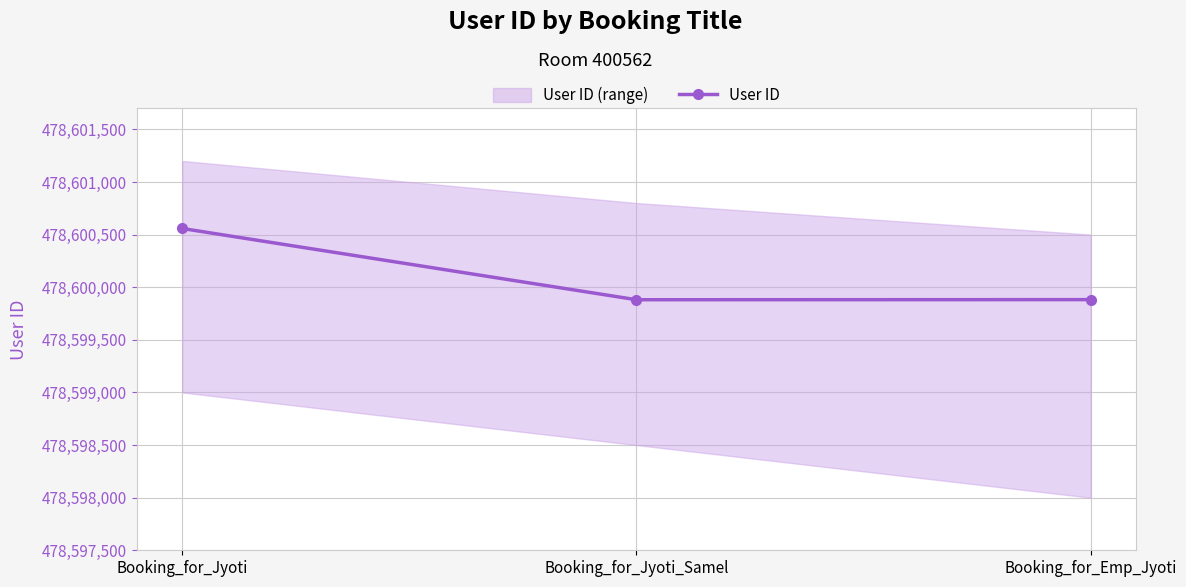

The value at Booking_for_Jyoti_Samel is 478599881. True or false?

True